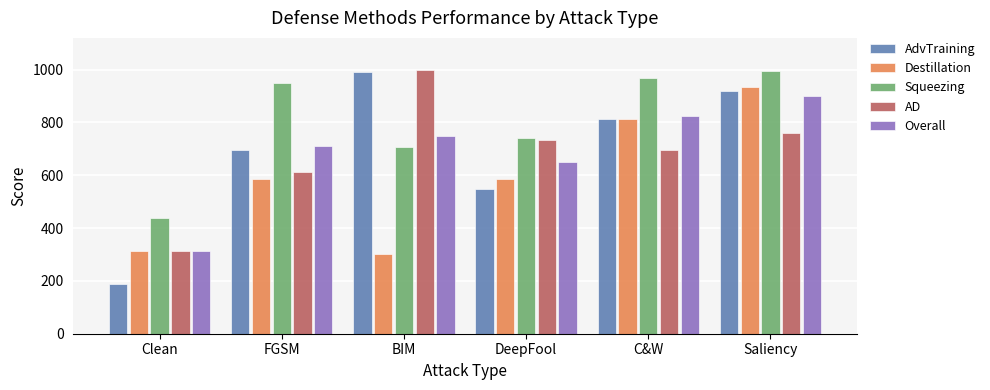

How many bars are there in total?

30